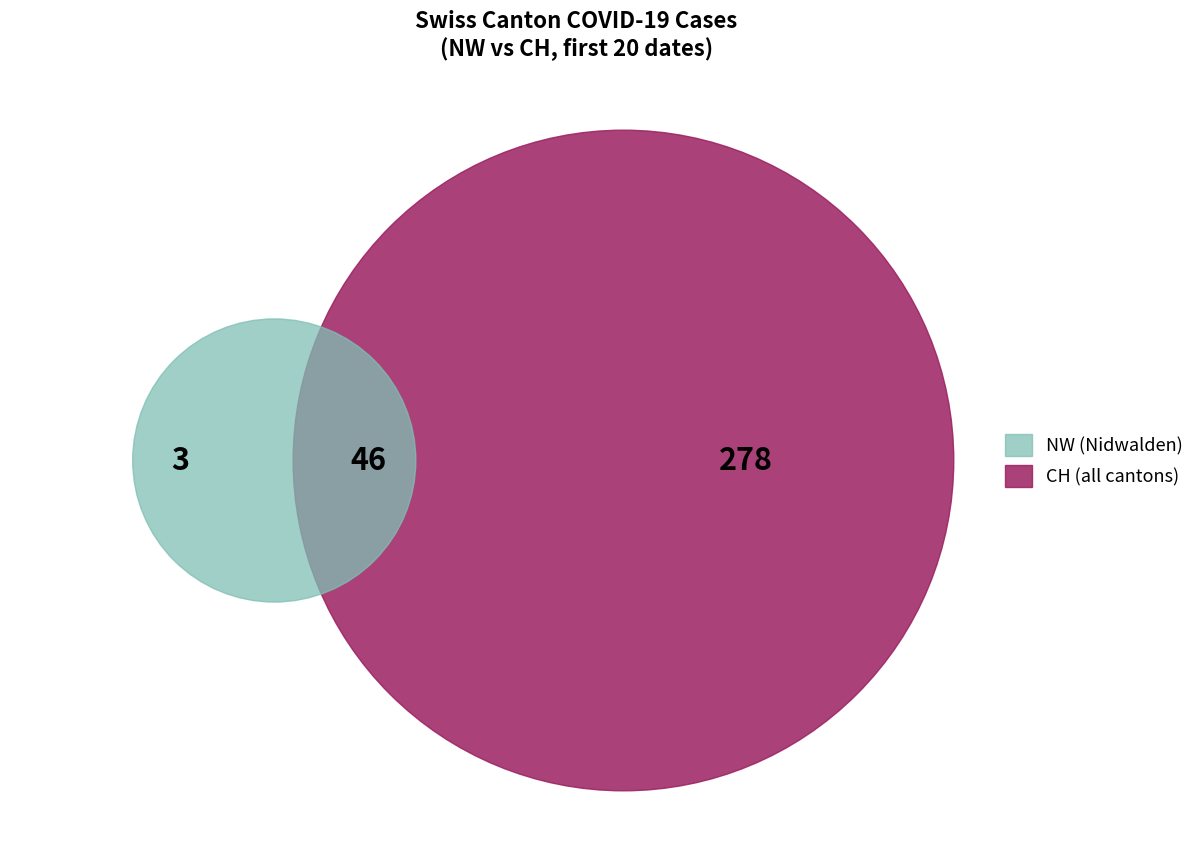

To the nearest percent, what portion does 2020-06-06 represent?

5%